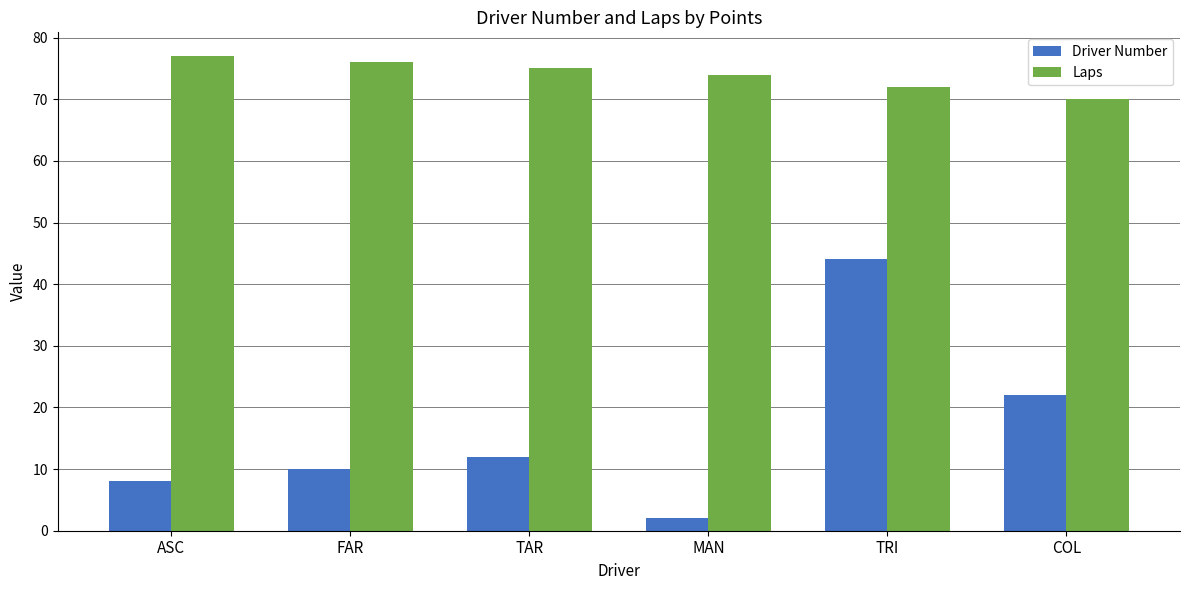

How many data points in Driver Number are less than 12?

3